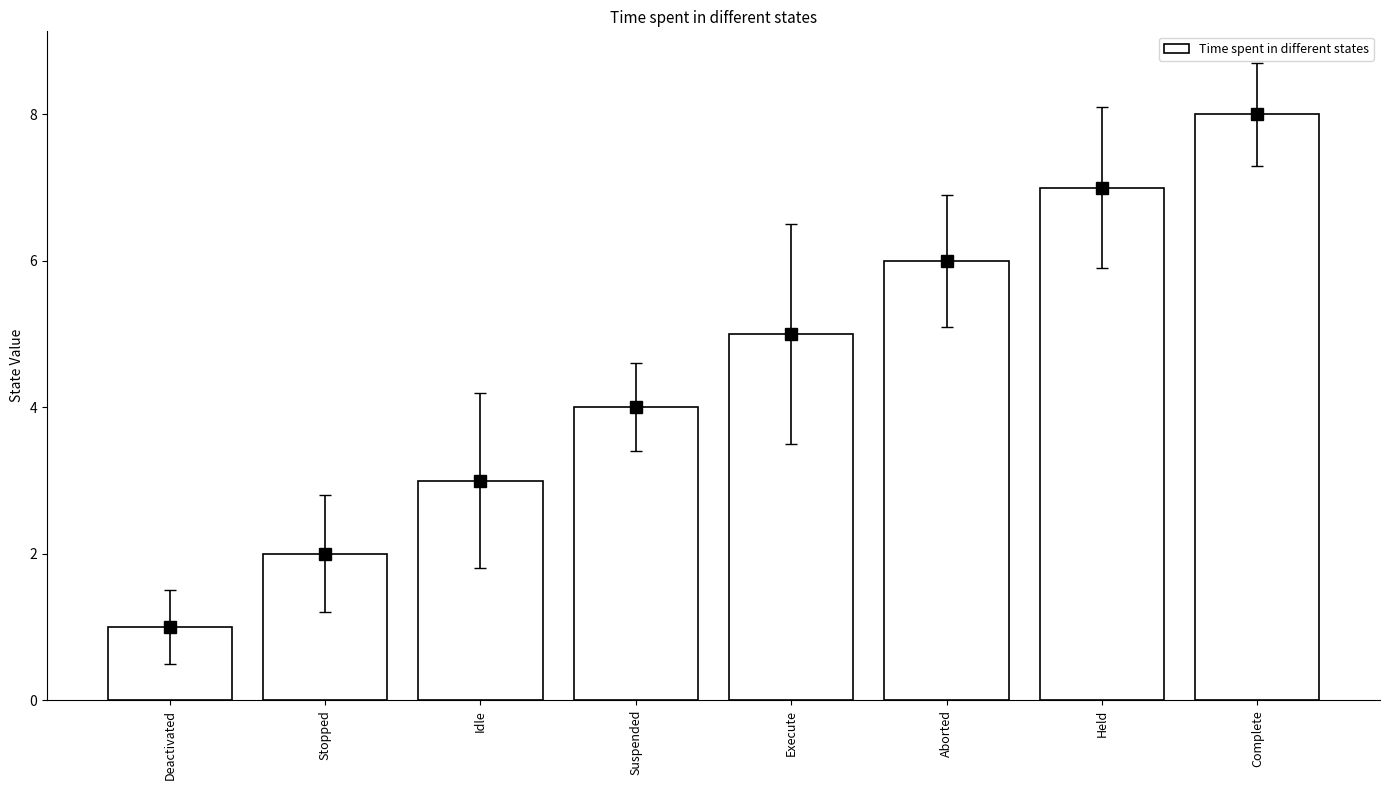

How many data points does each series have?

8